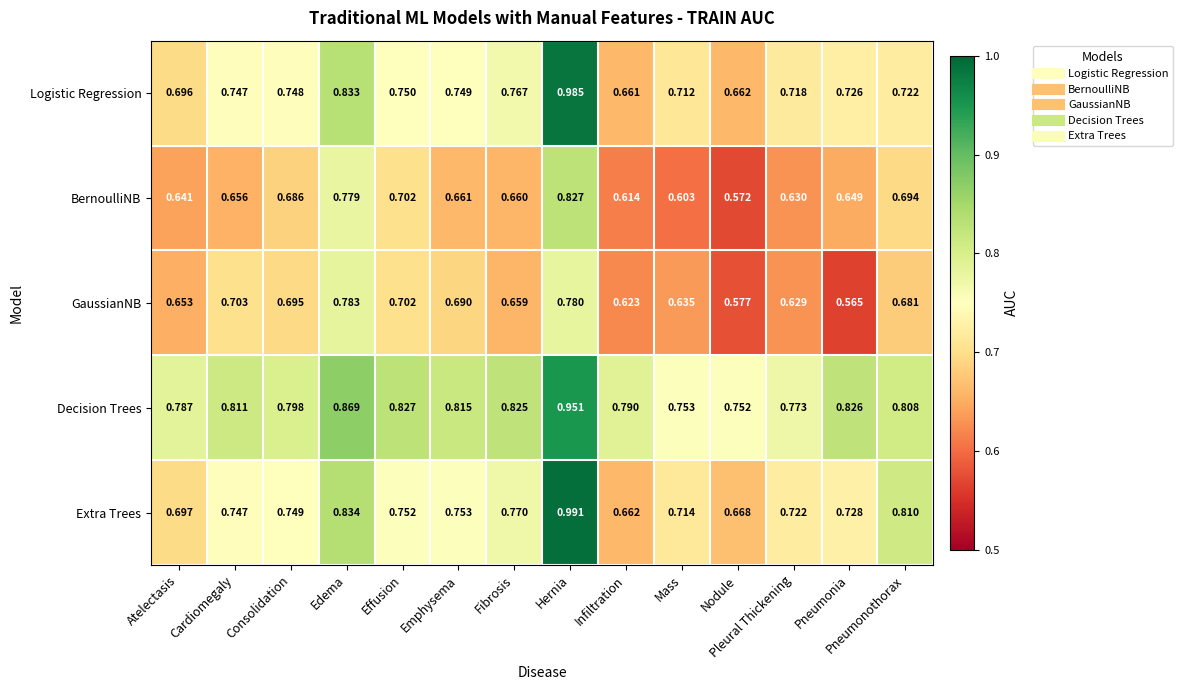

At Pleural Thickening, list the series in order from largest to smallest.

Decision Trees, Extra Trees, Logistic Regression, BernoulliNB, GaussianNB